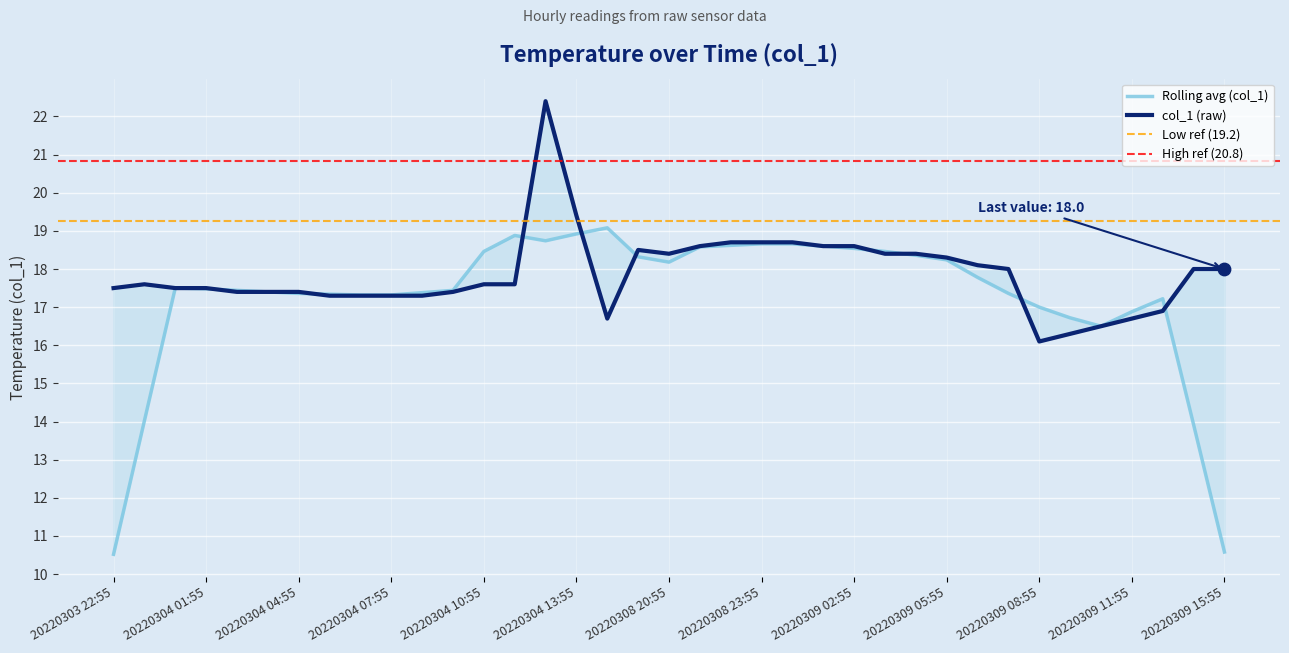

Which has a higher value, 20220308 22:55 or 20220309 04:55?

20220308 22:55